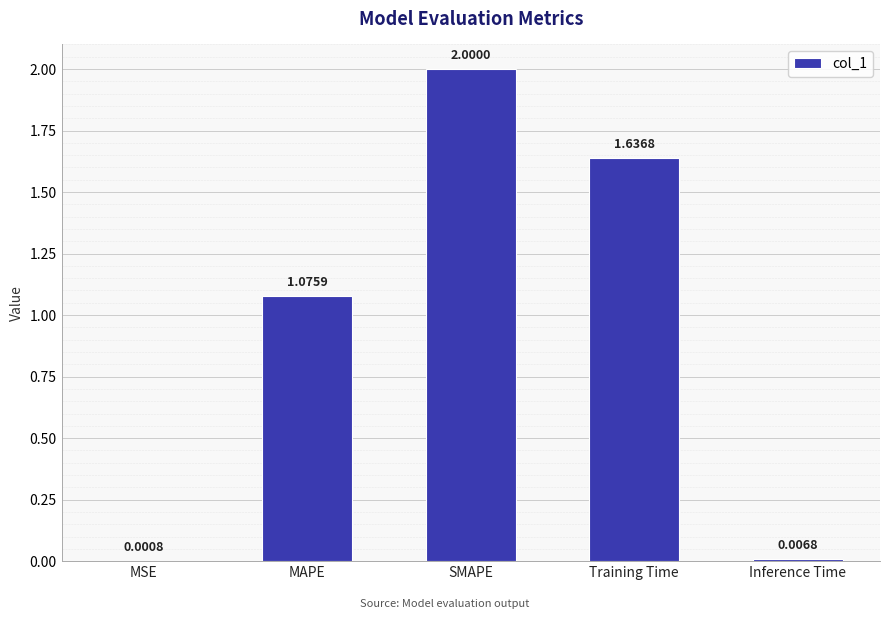

Which label corresponds to the largest value in the chart?

SMAPE